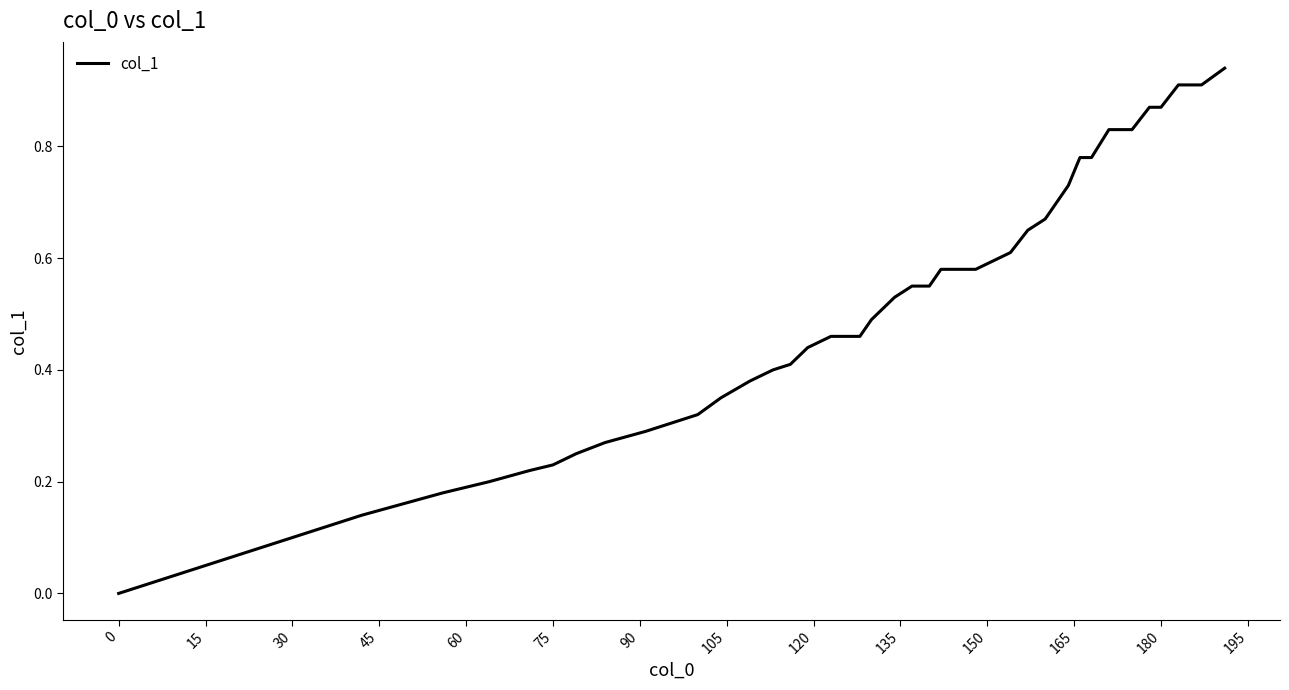

Where is the data nearest to the value 0?

0